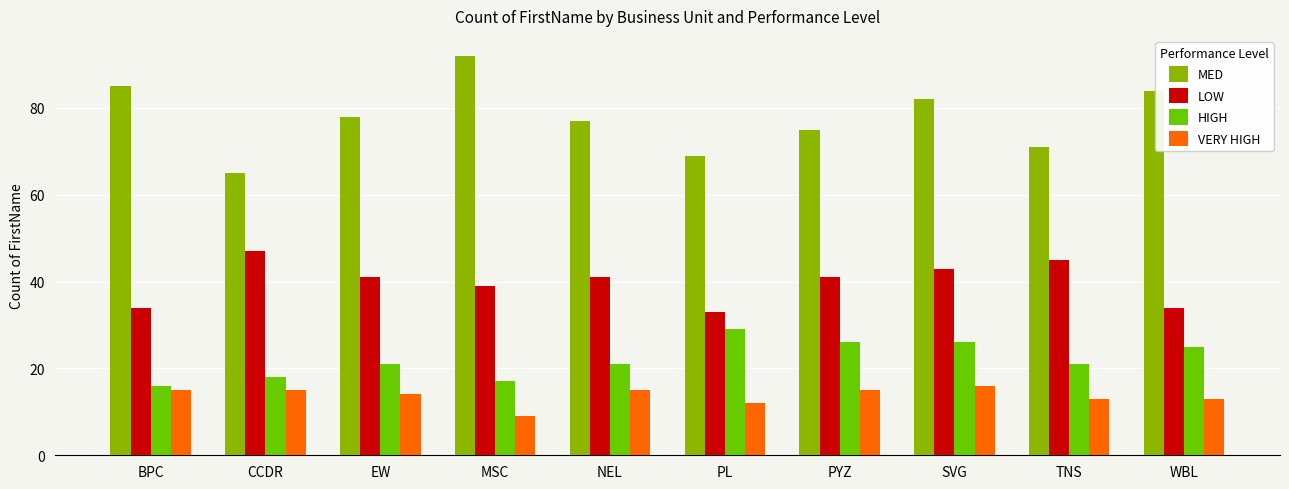

True or false: HIGH has a value of 18 at CCDR.

True